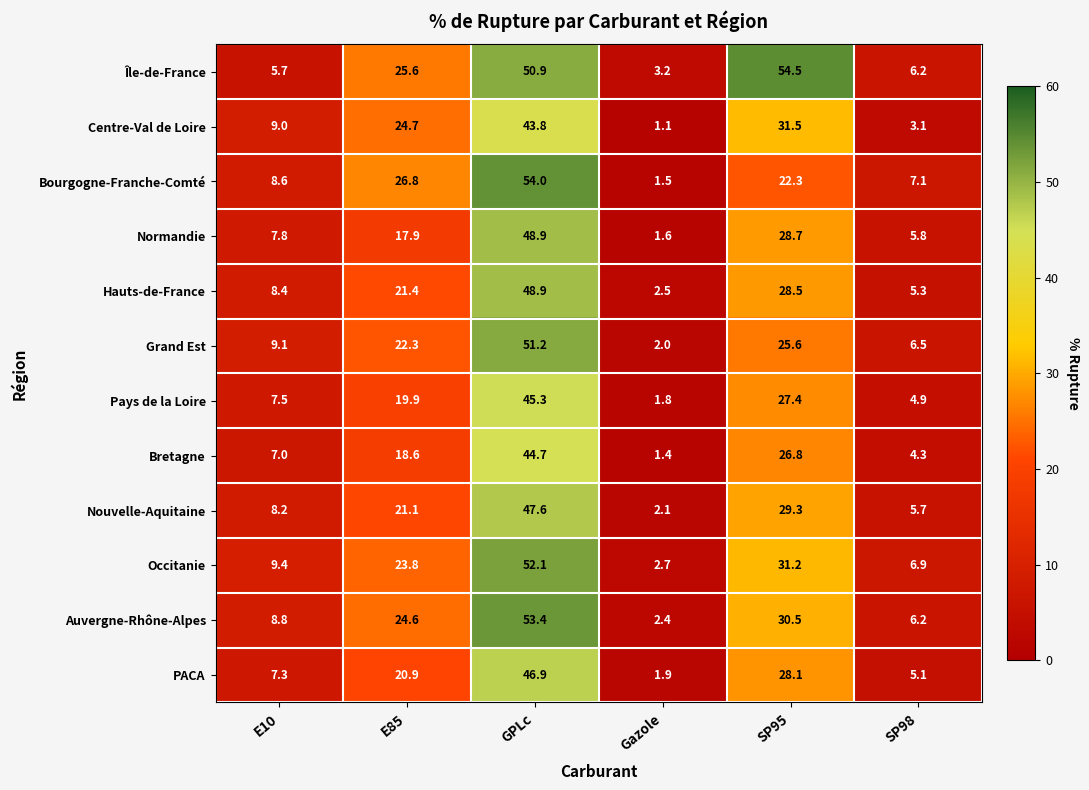

What is the difference between the highest and lowest values at E85?

8.9